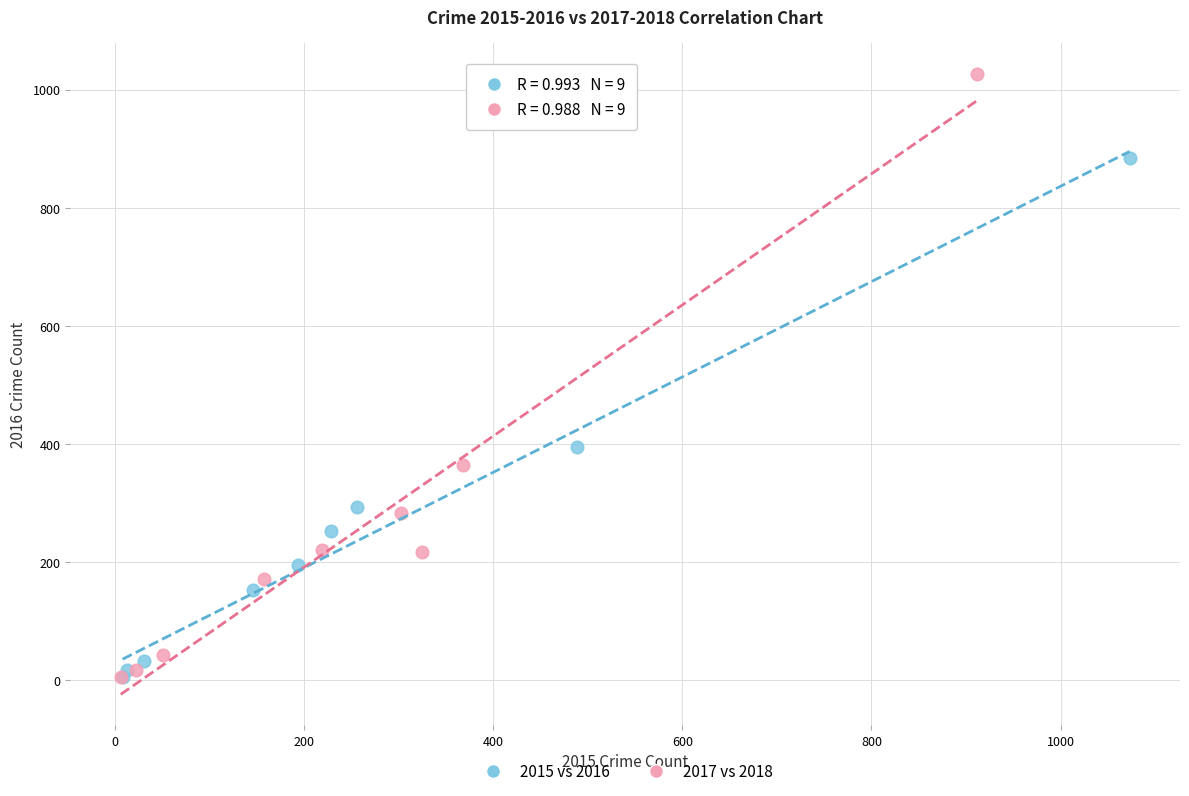

Which series has the widest spread of Y values?

2017 vs 2018